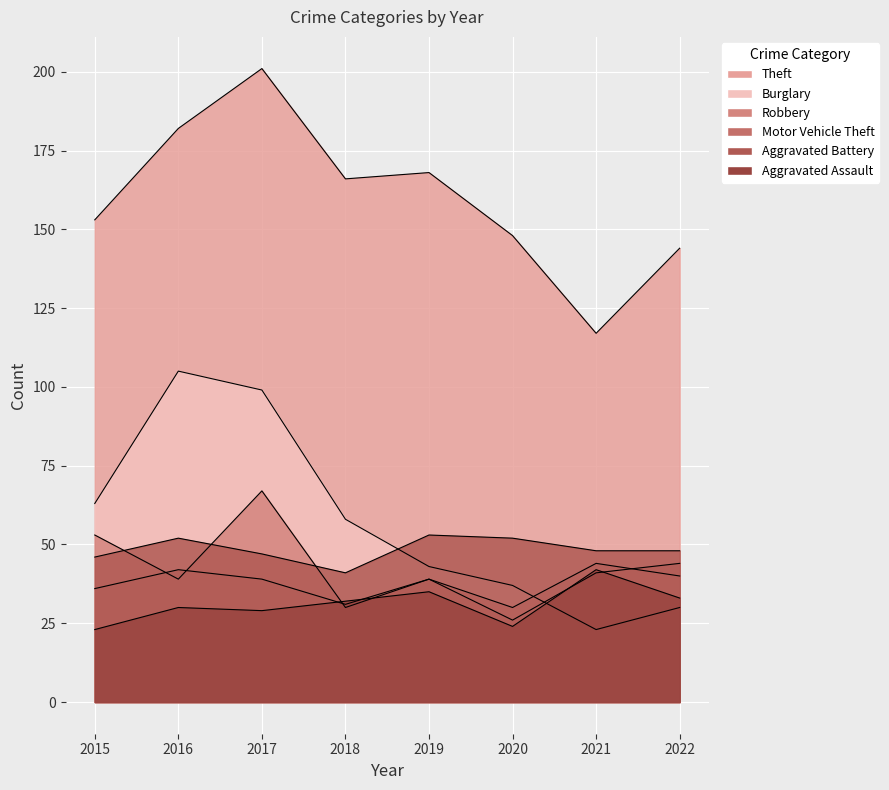

Which series has the largest range (max minus min)?

Theft